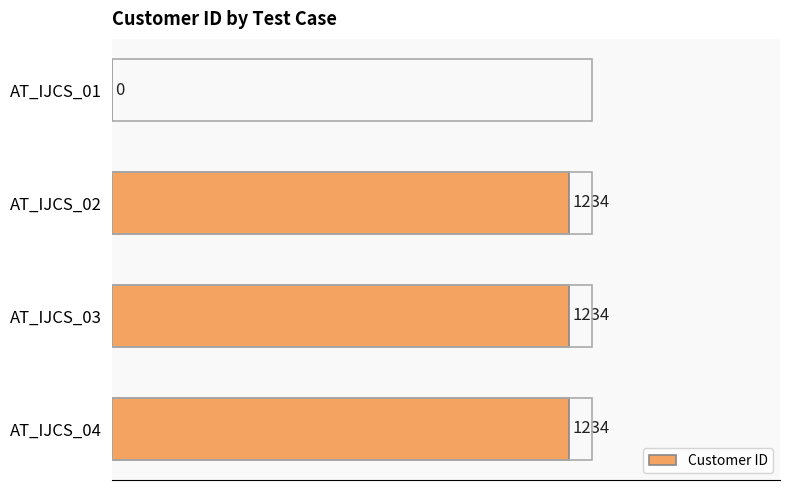

What is the average value?

926